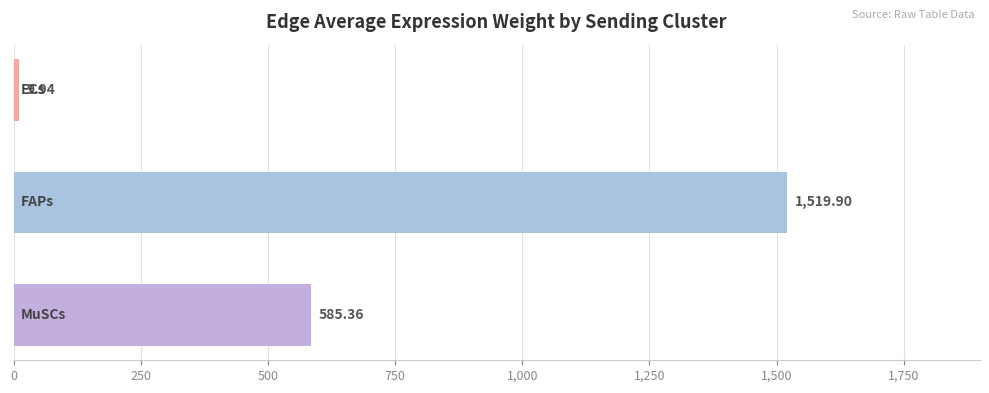

What is the sum of all values?

2115.2